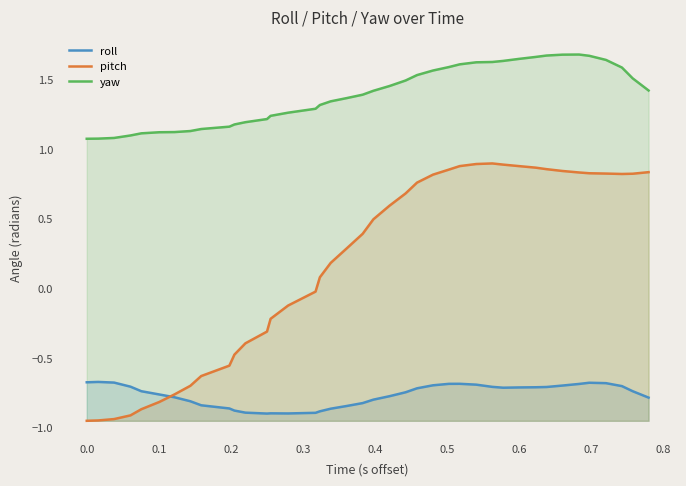

Which series has the widest spread of values?

pitch